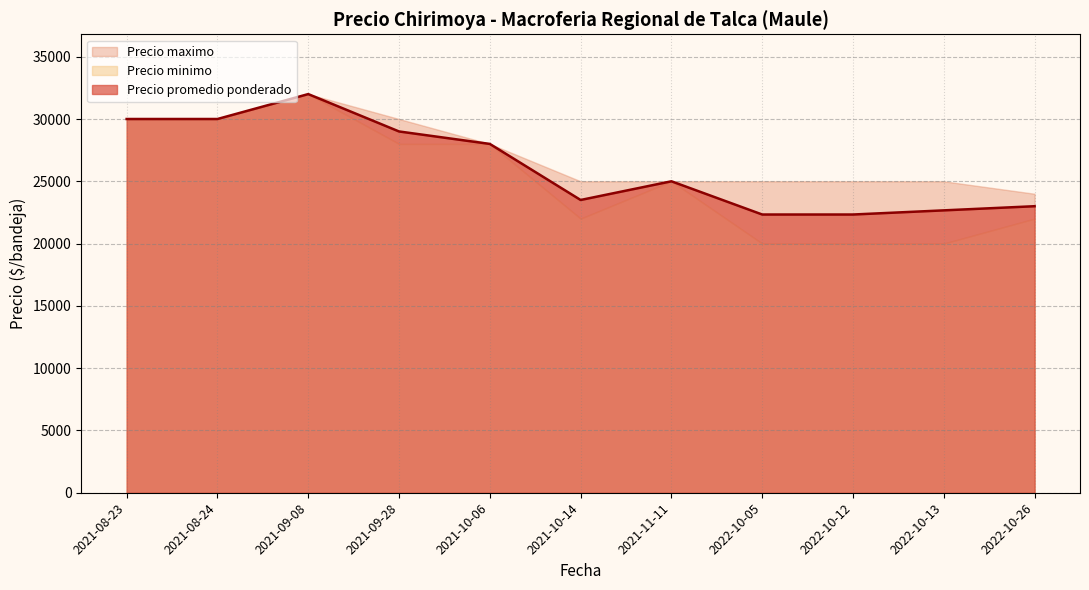

True or false: Precio promedio ponderado and Precio minimo cross at least once.

False